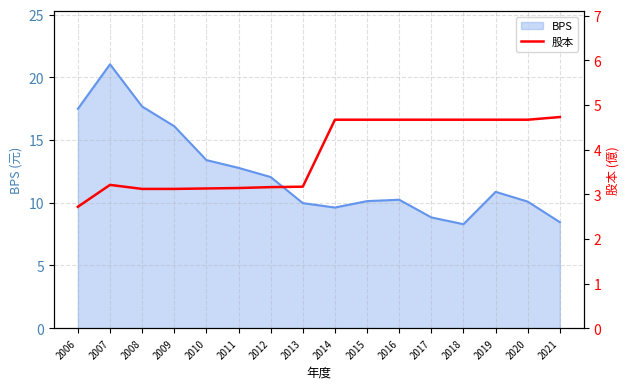

The value of BPS at 2006 is 8.3. True or false?

False